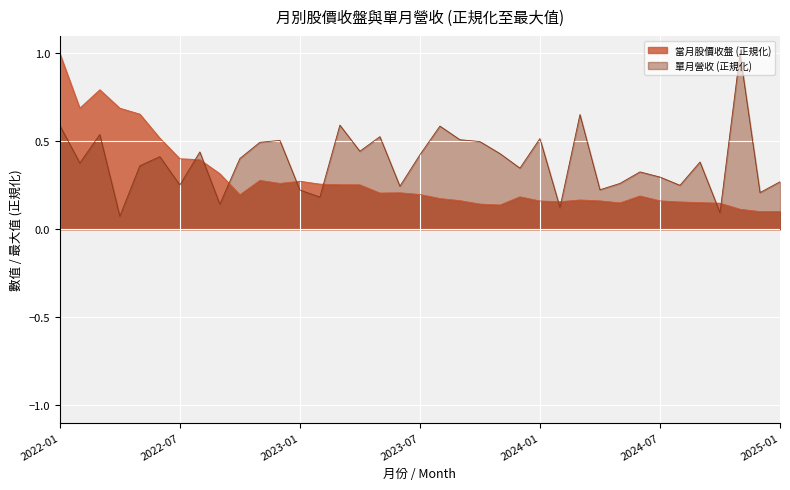

How many series are shown in this chart?

2